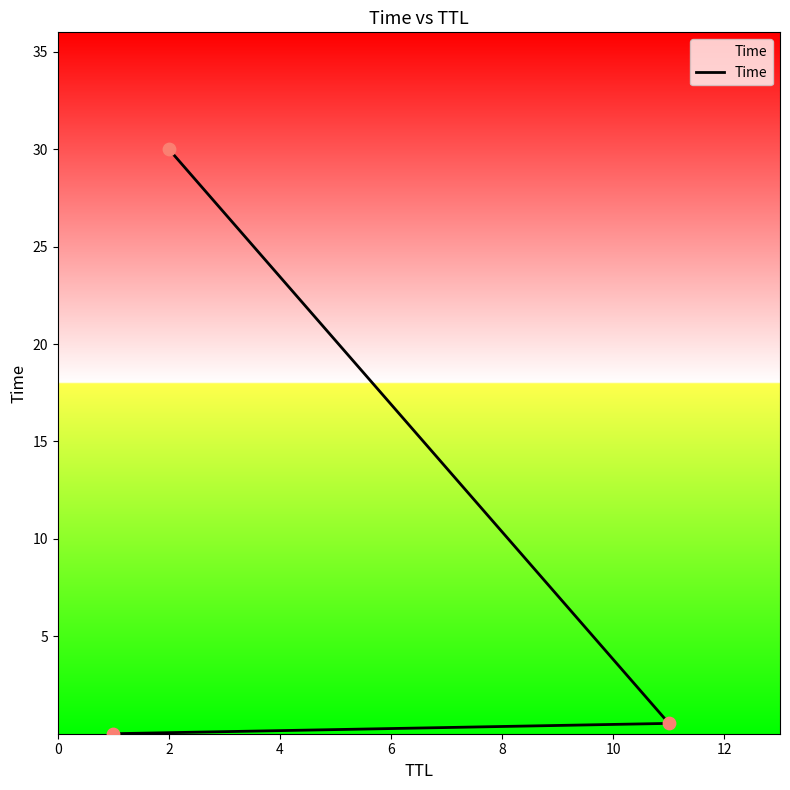

Between 2 and 0, which is larger?

2